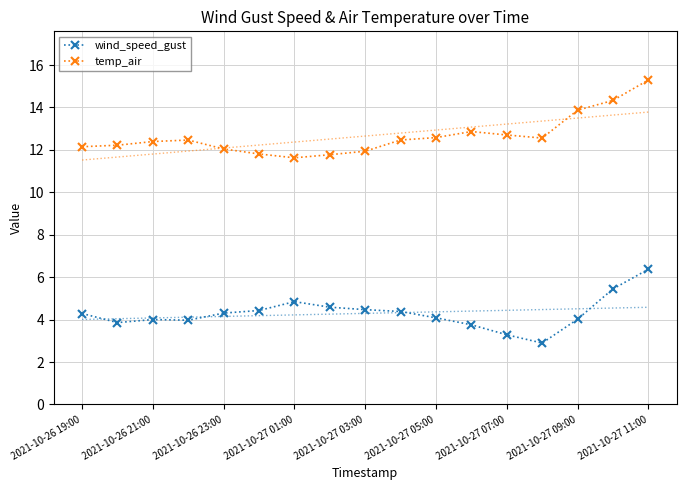

The value of wind_speed_gust at 2021-10-26 23:00 is 4.3. True or false?

True